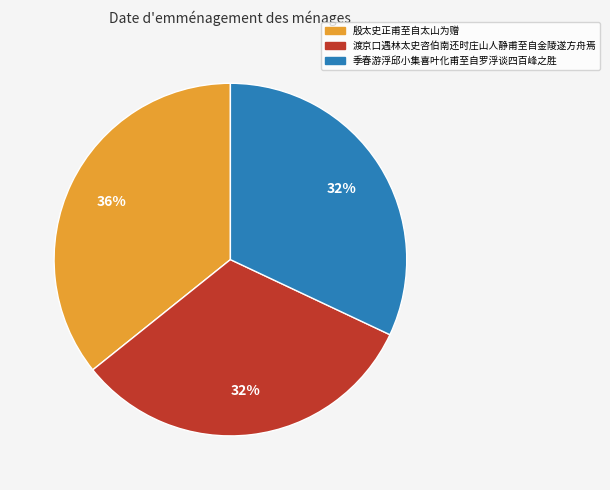

What is the largest slice in the pie chart?

殷太史正甫至自太山为赠